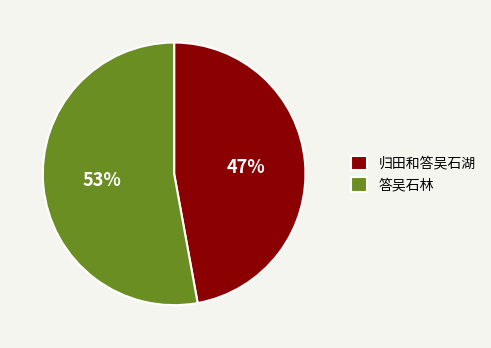

Which category has the smallest portion of the pie?

归田和答吴石湖